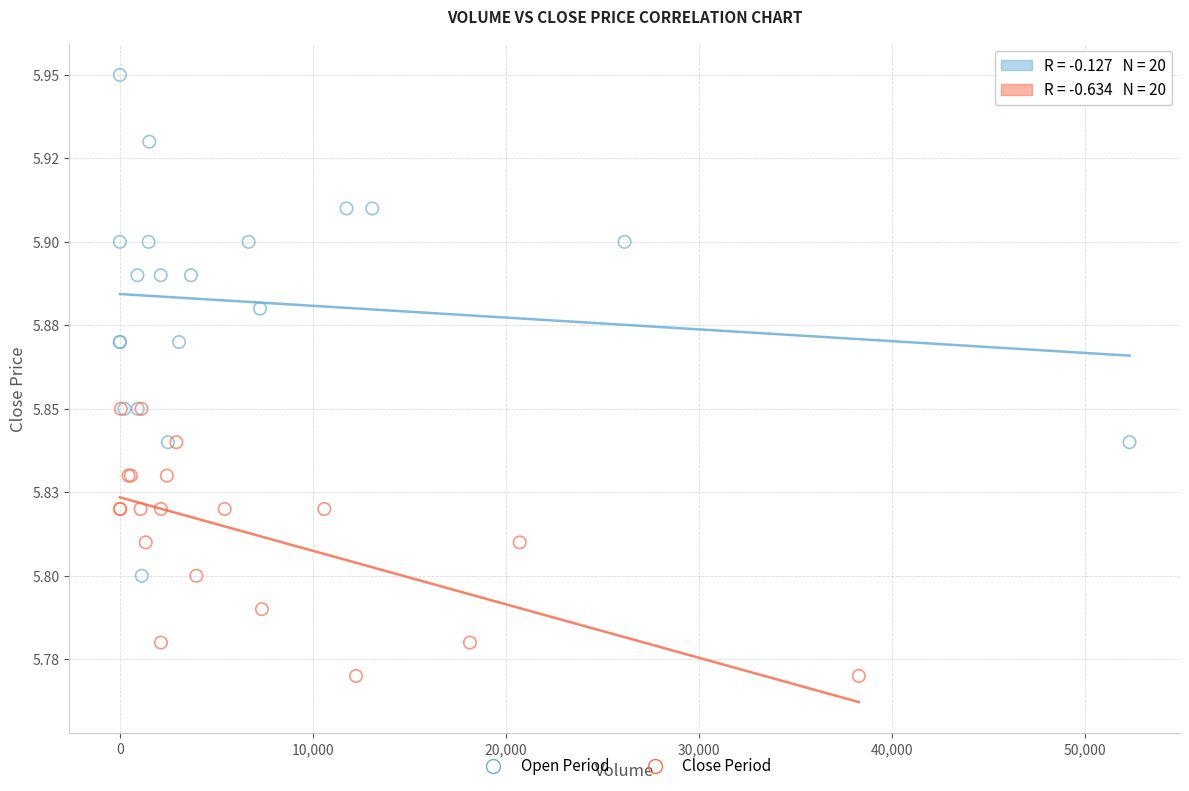

What are all the series names shown in the legend?

Open Period, Close Period